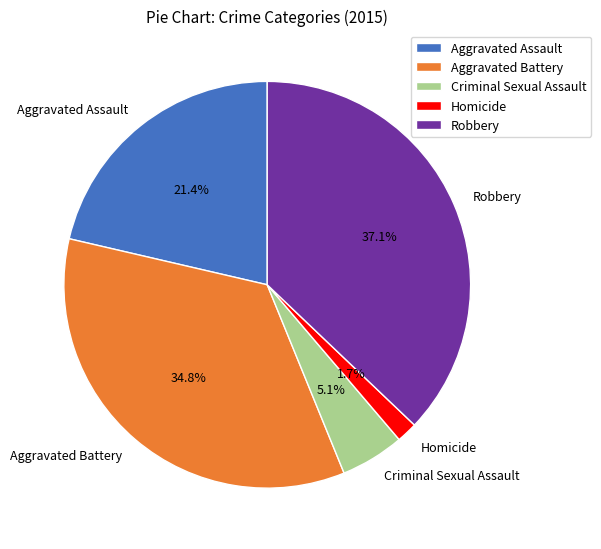

To the nearest percent, what is the difference between the largest and smallest slice percentages?

35%